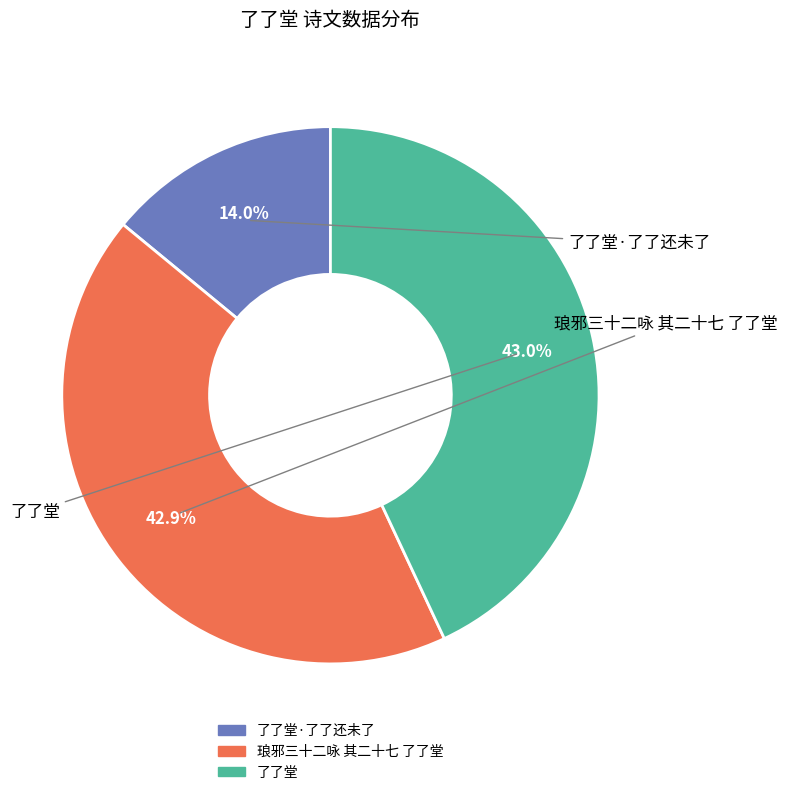

Count the number of slices in the pie.

3